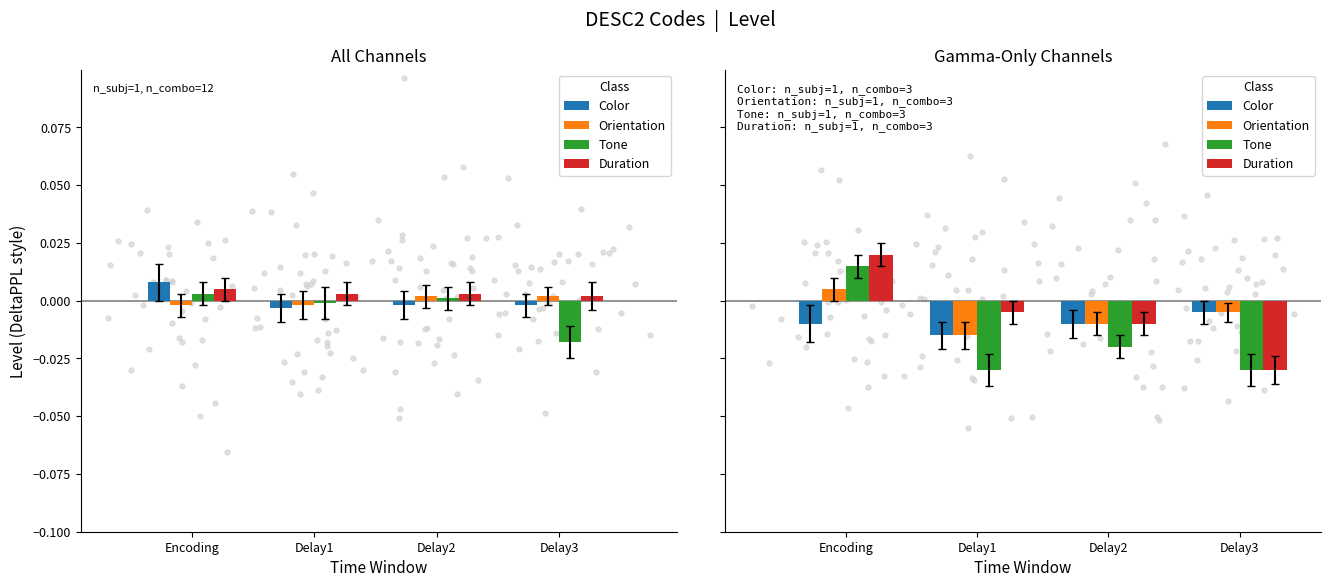

Which series has the largest Y range (max minus min)?

Duration